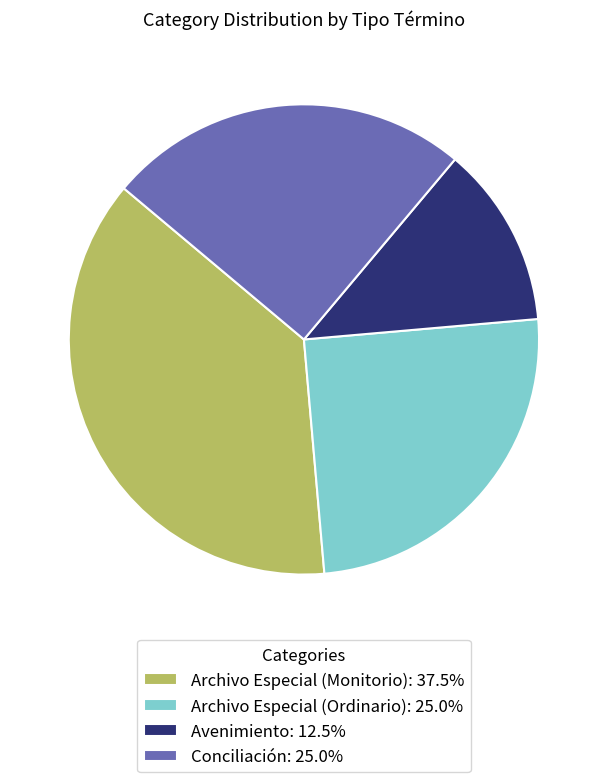

Does any single category account for the majority?

No